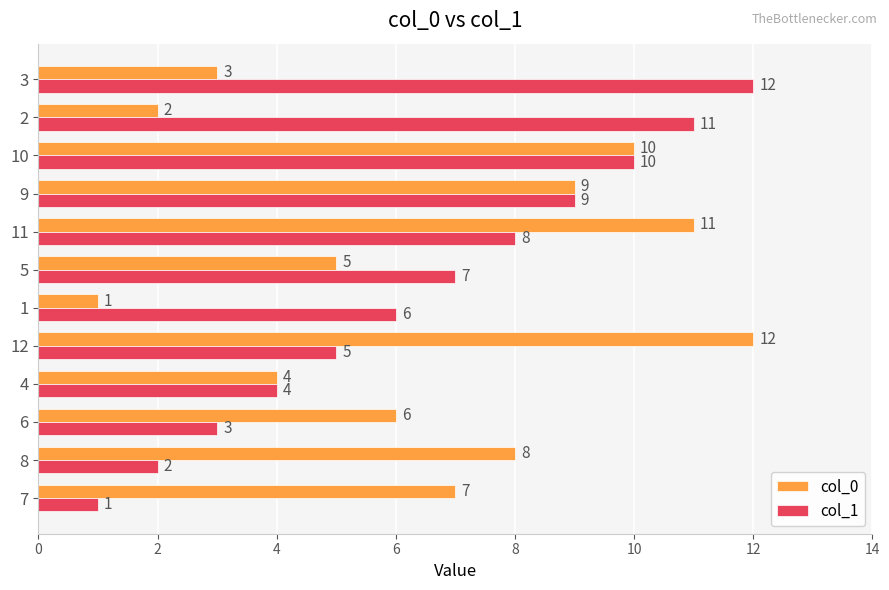

What value does the col_1 series have at 11?

8